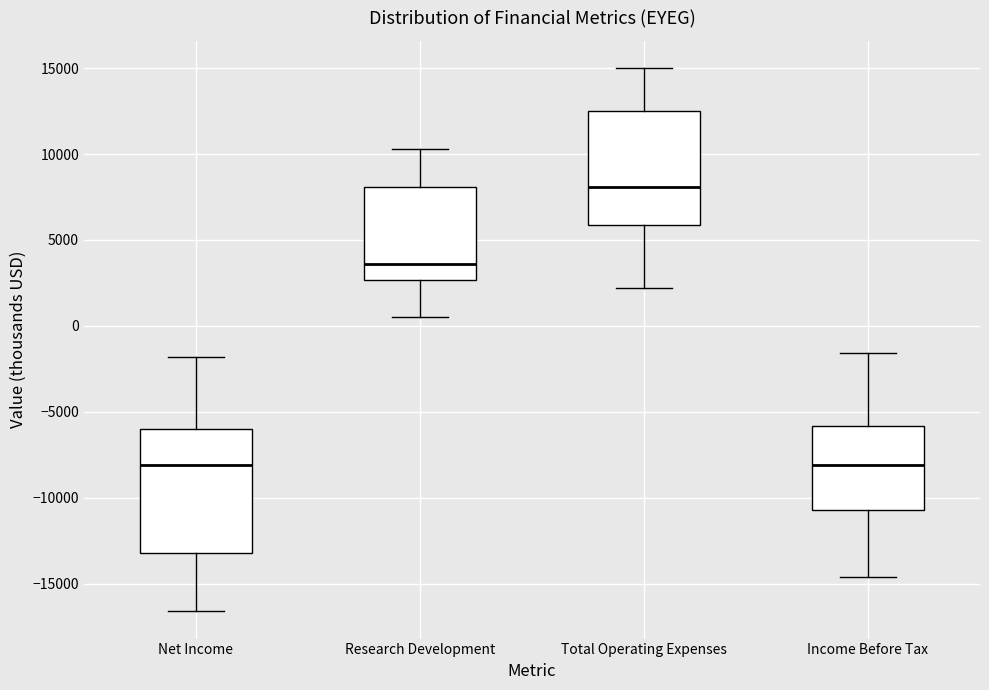

Reading left to right, read every box against the y-axis: the position of its median line, the range the box covers, and the ends of its whiskers. The values are not printed on the chart, so give them approximately, as read against the axis.

Net Income: median -8000, box -13000 to -6000, whiskers -16500 to -2000
Research Development: median 3500, box 2500 to 8000, whiskers 500 to 10500
Total Operating Expenses: median 8000, box 6000 to 12500, whiskers 2000 to 15000
Income Before Tax: median -8000, box -10500 to -6000, whiskers -14500 to -1500